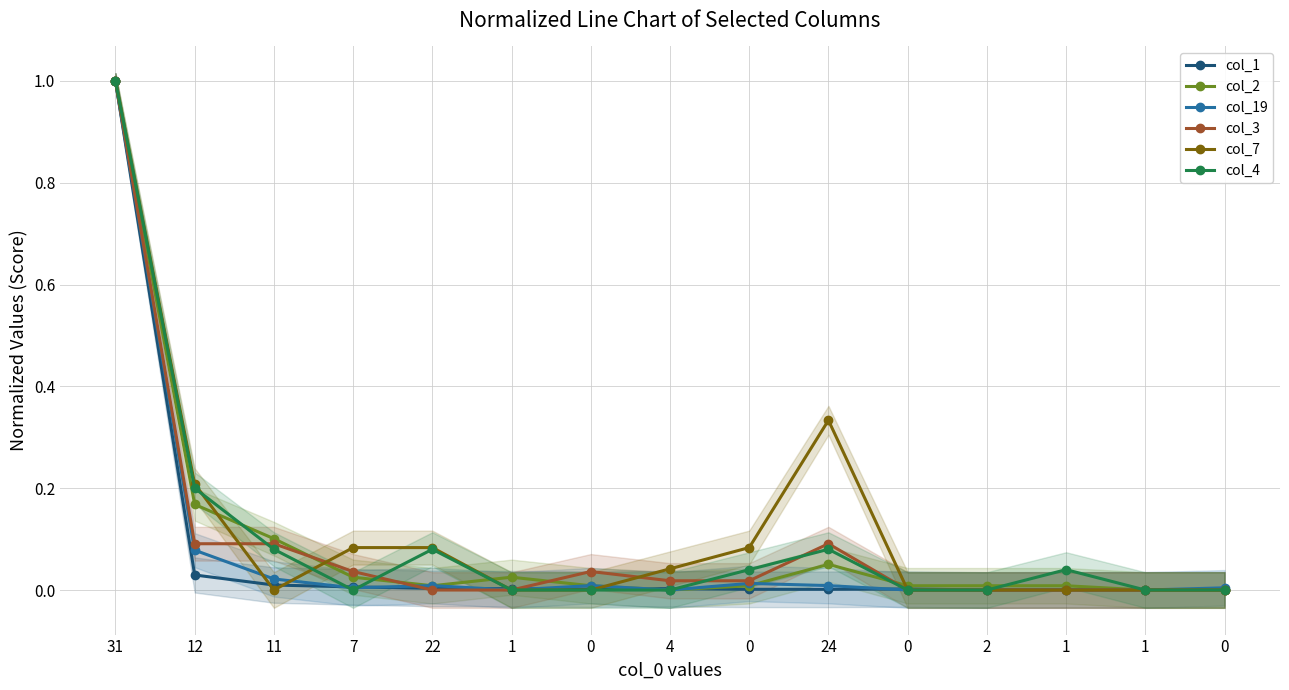

Which series has the largest total across all categories?

col_7